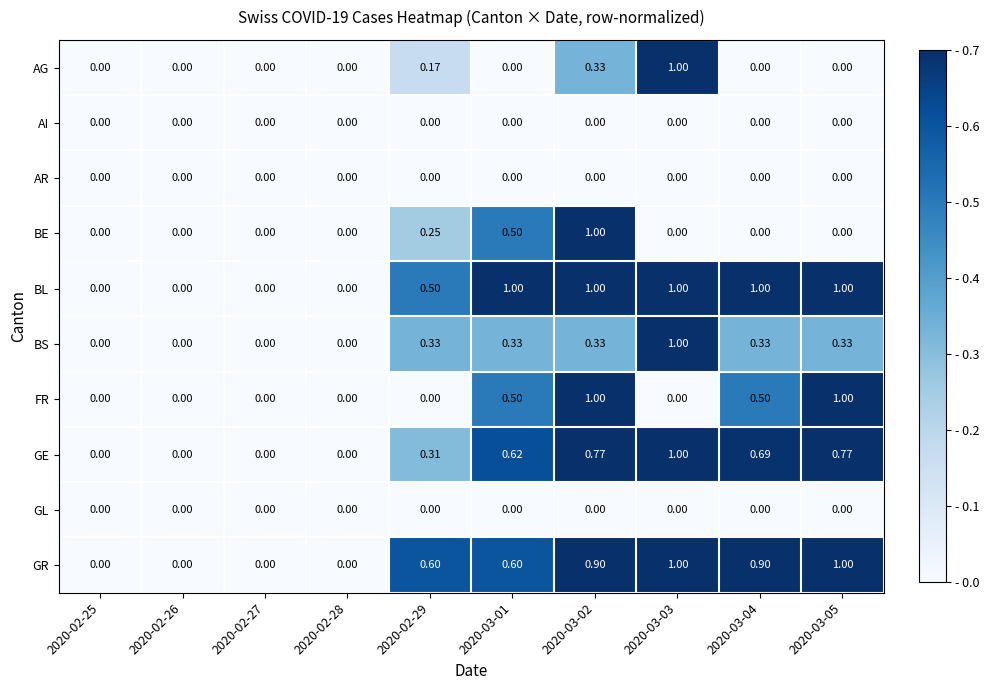

Which series changed the most between 2020-02-29 and 2020-03-03?

AG